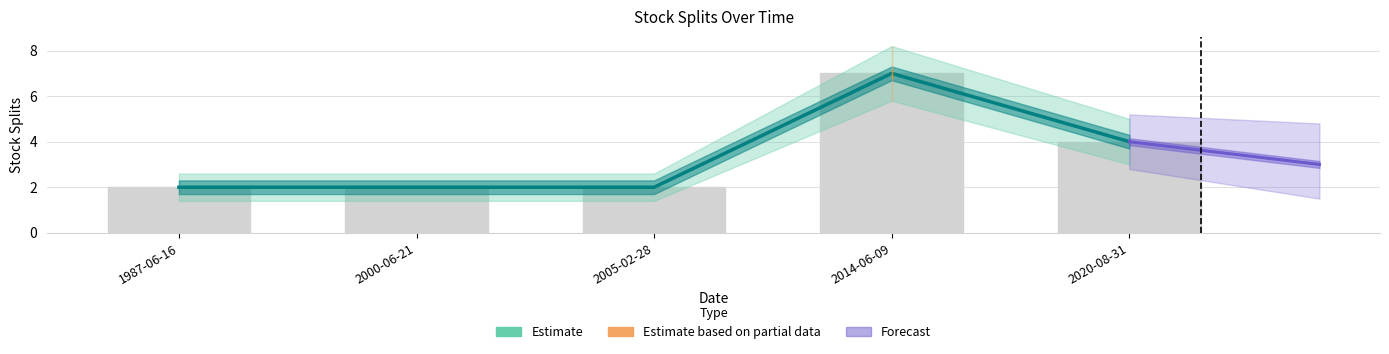

List the labels in order of value, largest first.

2014-06-09, 2020-08-31, 1987-06-16, 2000-06-21, 2005-02-28